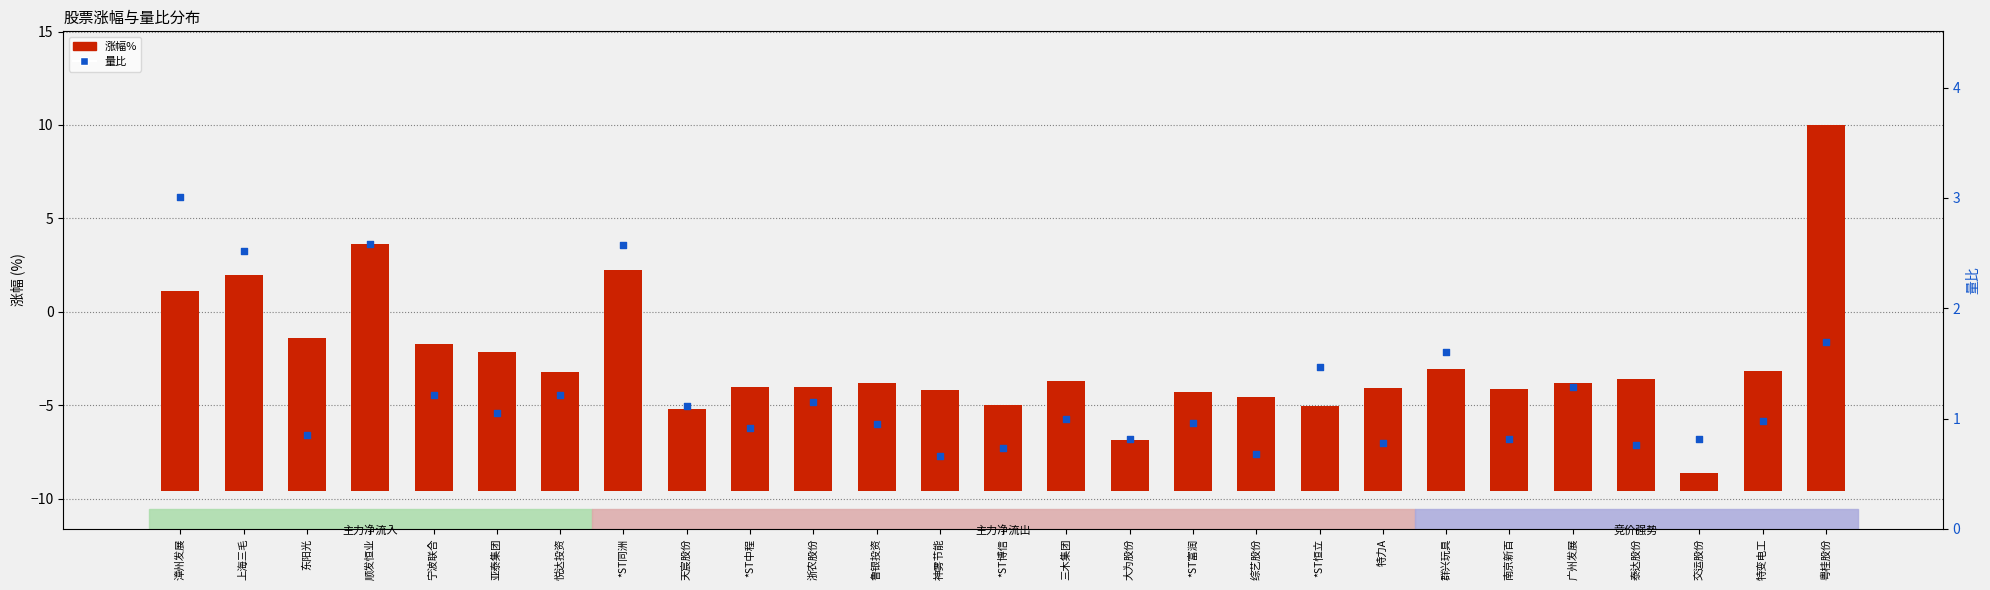

What are all the series names shown in the legend?

涨幅%, 量比